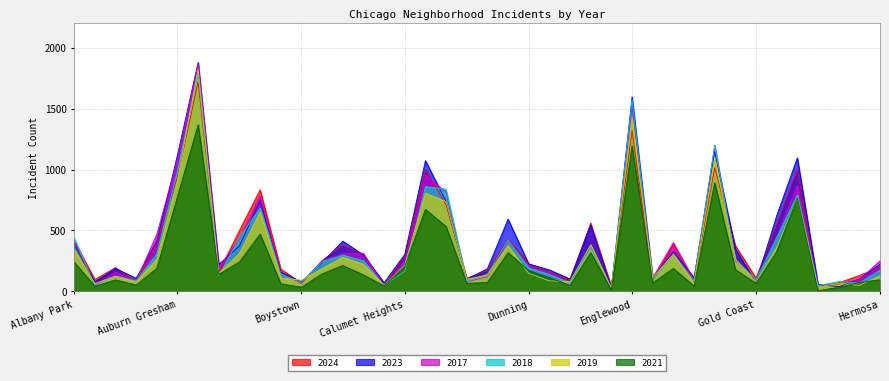

How many distinct data groups are displayed?

6